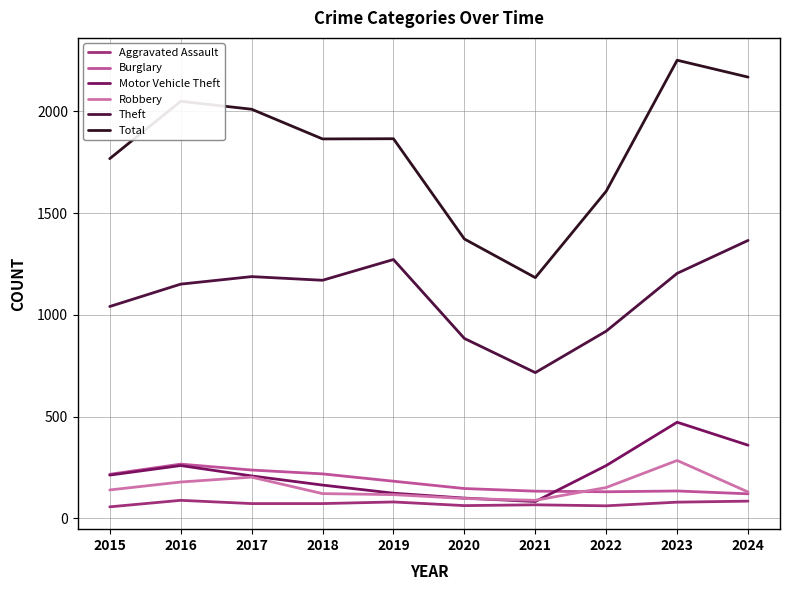

True or false: Burglary has more than 0 points higher than both neighbors.

True